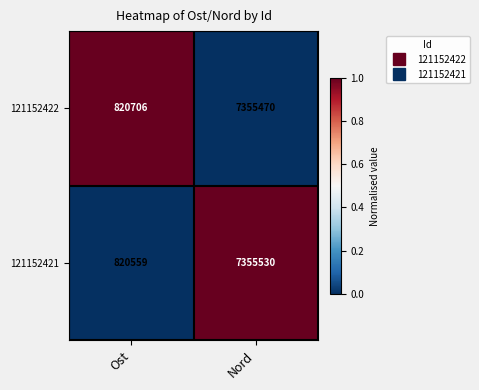

Reading left to right, what are all the values shown in this chart?

121152422: Ost=820706	Nord=7355470
121152421: Ost=820559	Nord=7355530